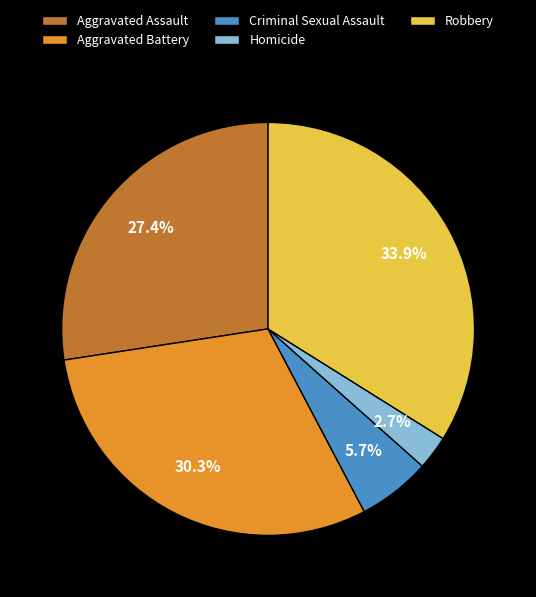

To the nearest percent, what is the difference between the largest and smallest slice percentages?

31%